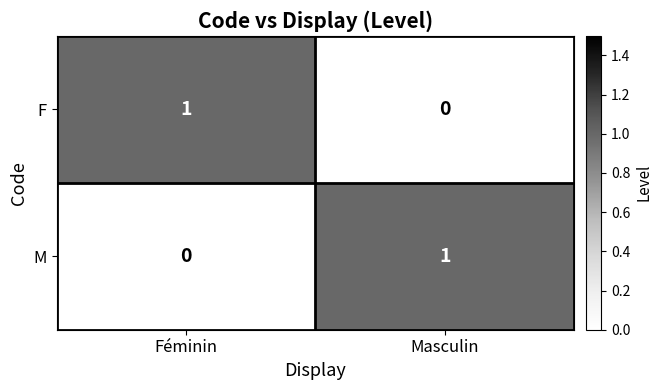

Is it true that M equals 1 at Masculin?

True